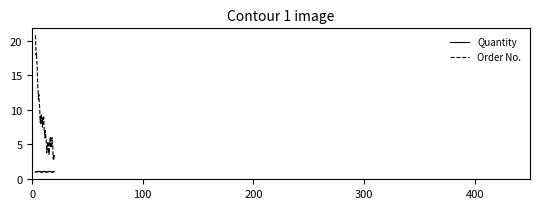

What is the greatest value displayed?

20.8